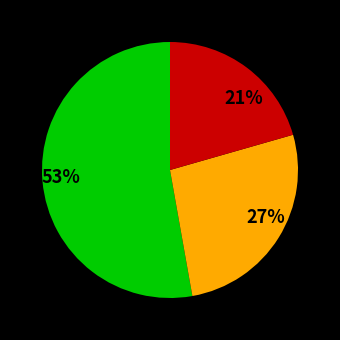

The 53% slice represents 62% of the pie. True or false?

False